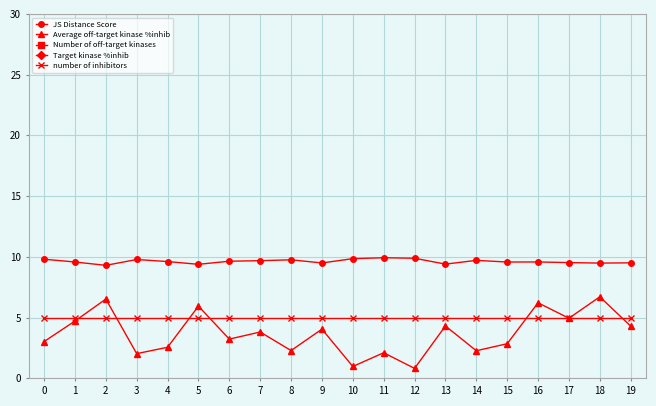

Is it true that Average off-target kinase %inhib equals 4.9 at 17?

True